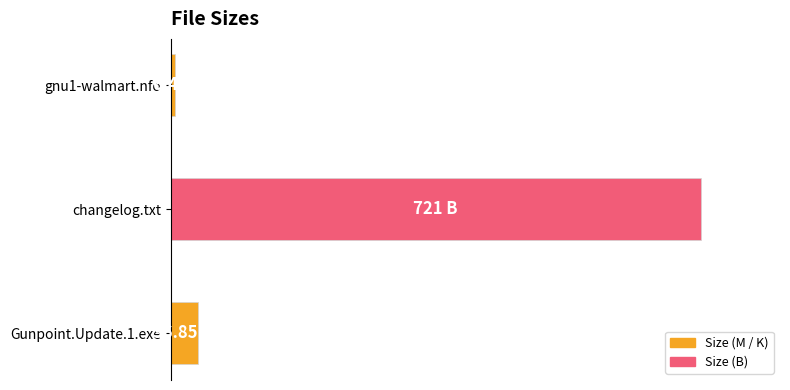

What is the smallest value displayed?

0.9